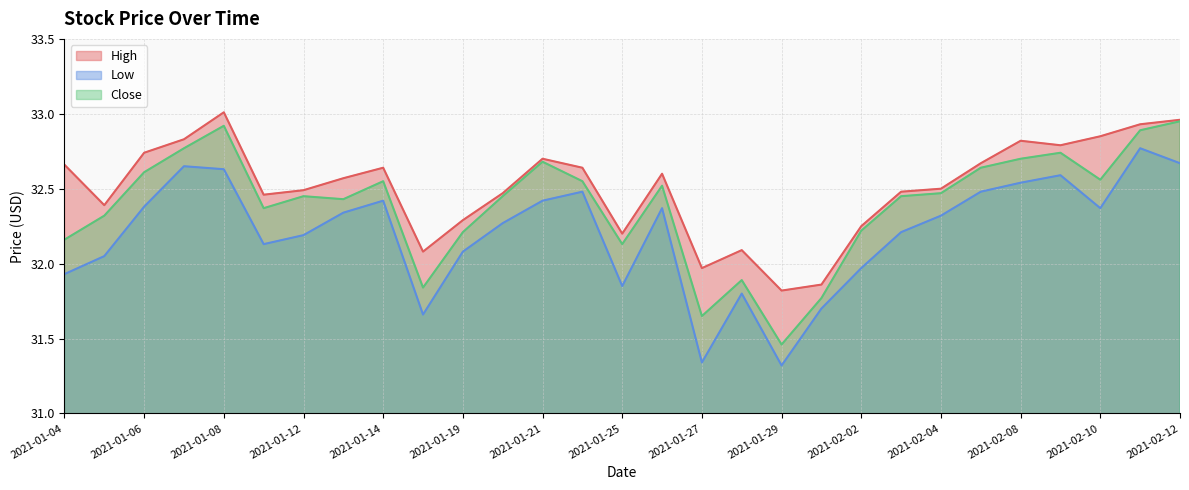

Which has a higher value, 2021-02-03 or 2021-01-21?

2021-01-21